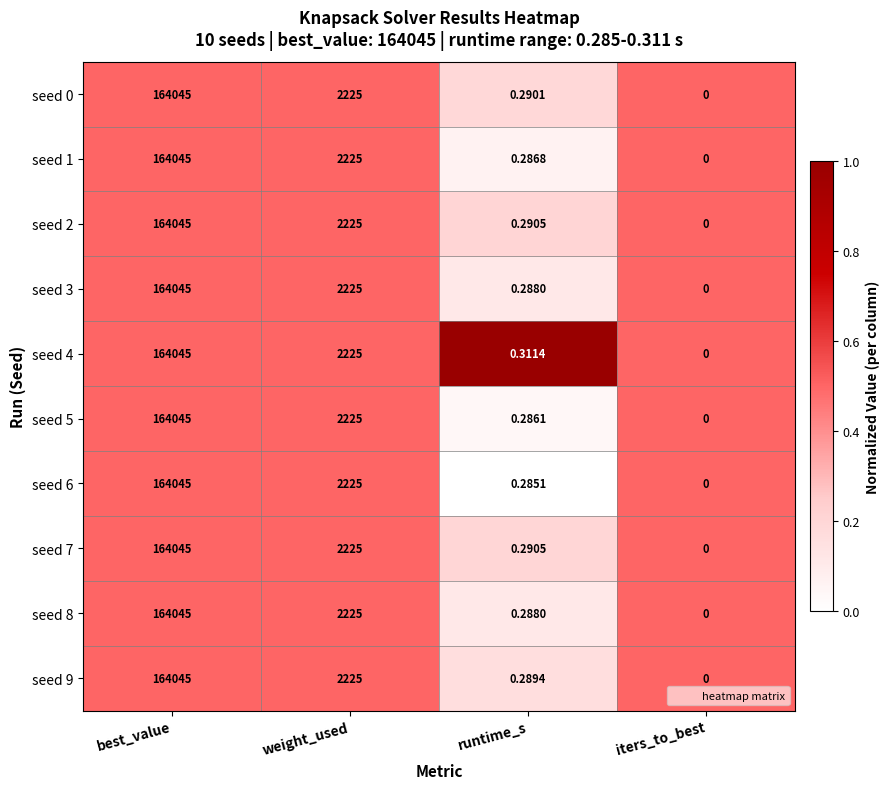

Rank the categories by seed 7 value from lowest to highest.

iters_to_best, runtime_s, weight_used, best_value